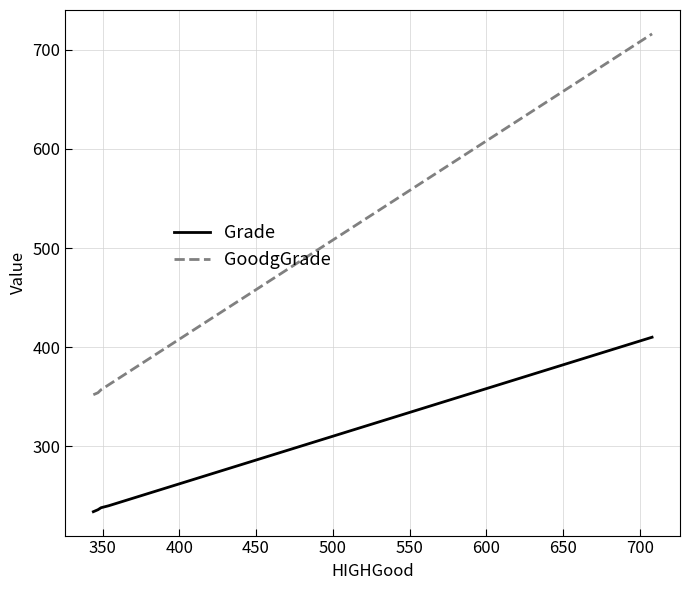

Which series has the largest total across all categories?

GoodgGrade